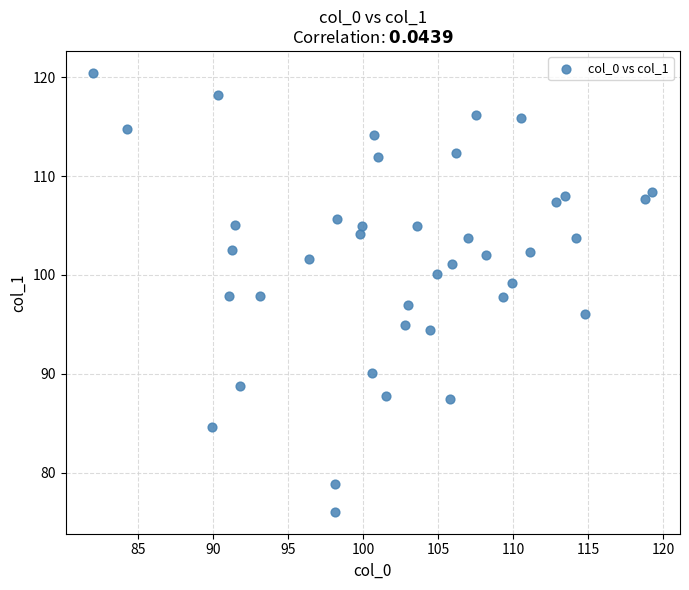

What is the range of X values (max minus min)?

37.2